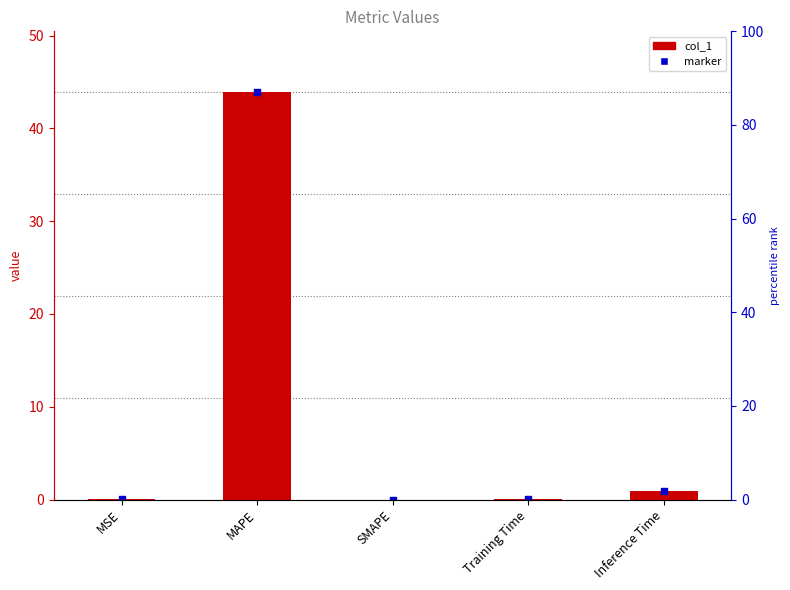

Which series has the largest total across all categories?

col_1